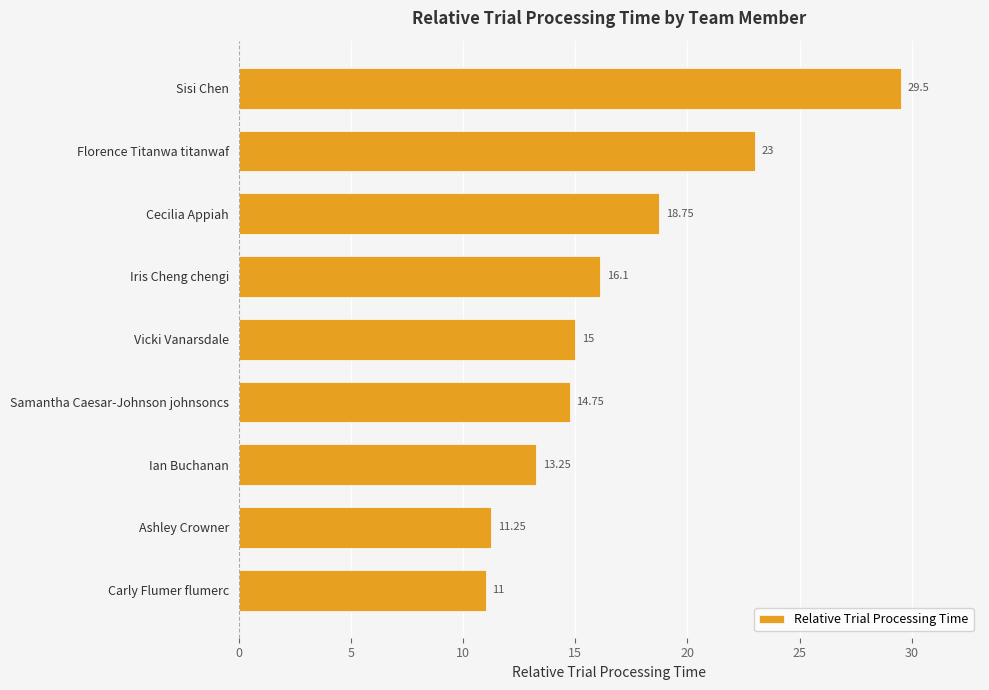

What is the ratio of the value at Vicki Vanarsdale to the value at Ashley Crowner?

1.3